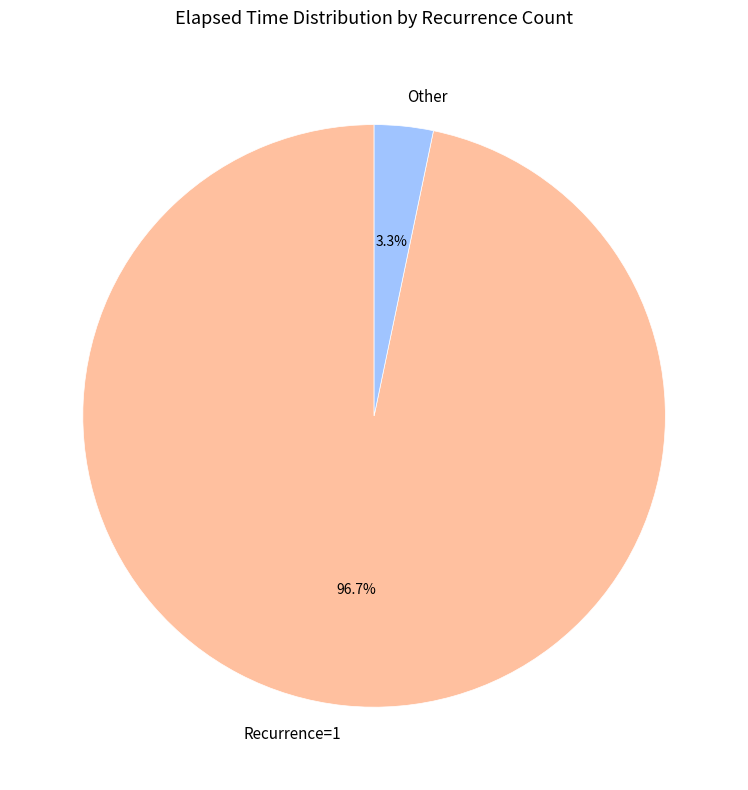

Which has a higher value, Recurrence=1 or Other?

Recurrence=1